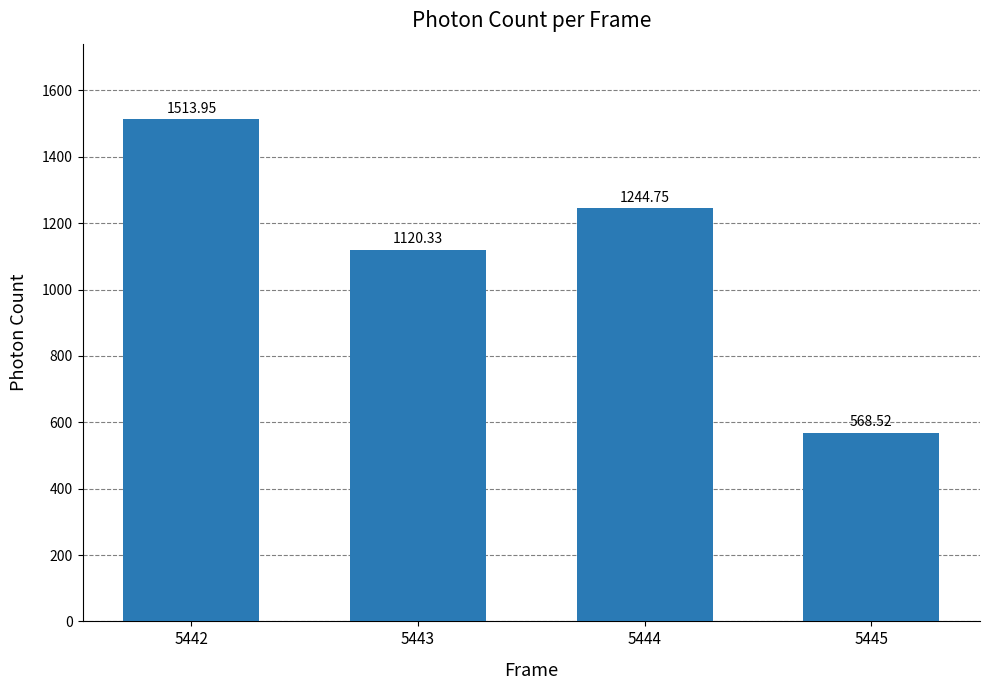

Where is the data nearest to the value 1041?

5443